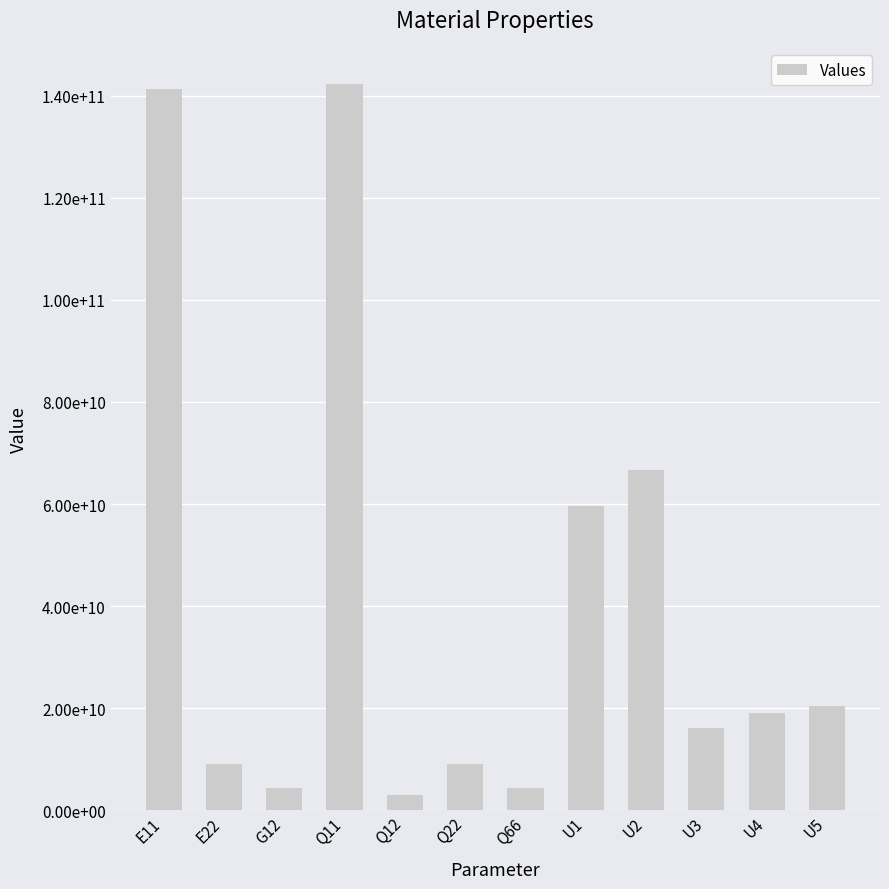

What is the difference between the maximum and minimum values?

139363935097.1